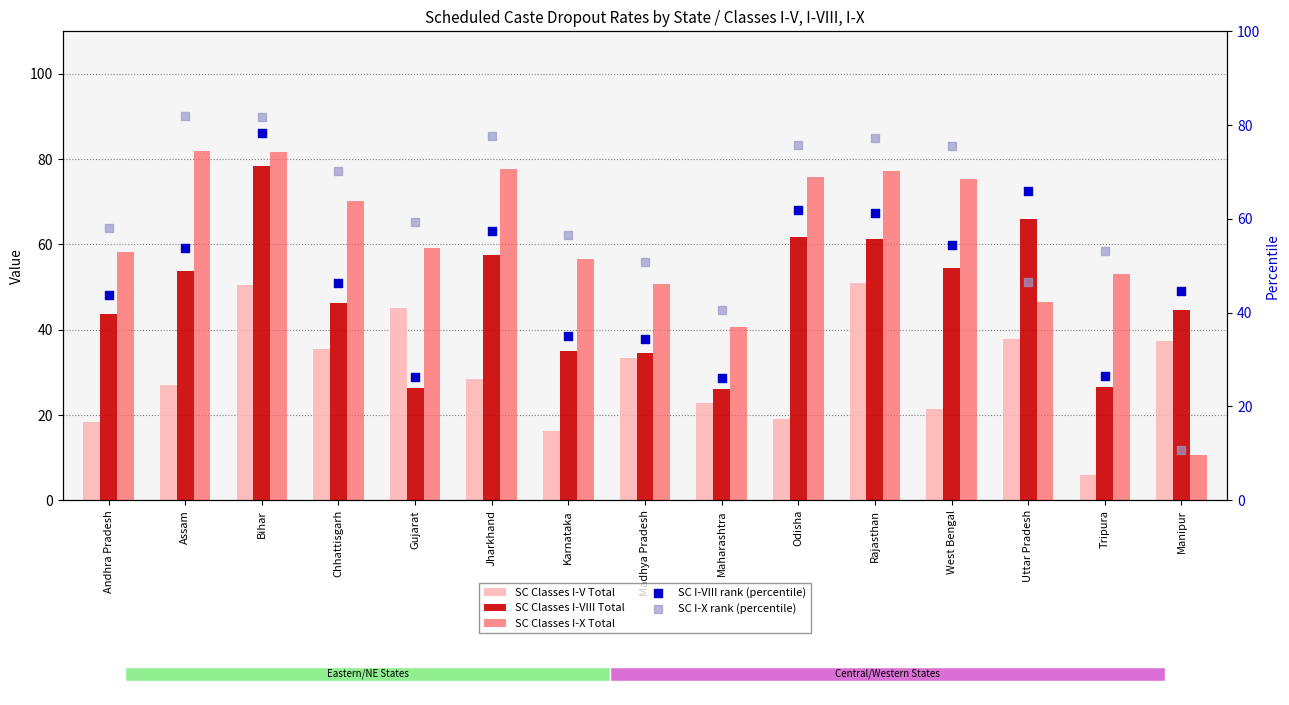

What is the total value across all series at Andhra Pradesh?

222.3